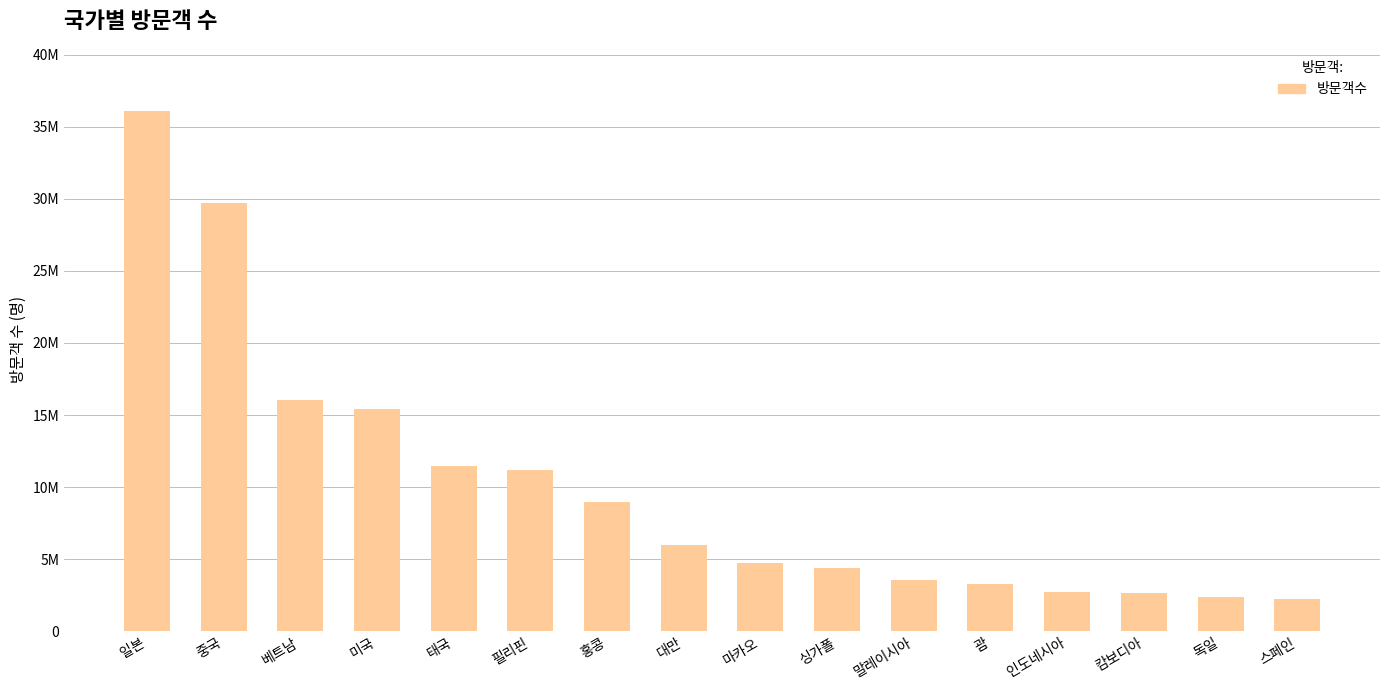

What position from the left is 중국?

2